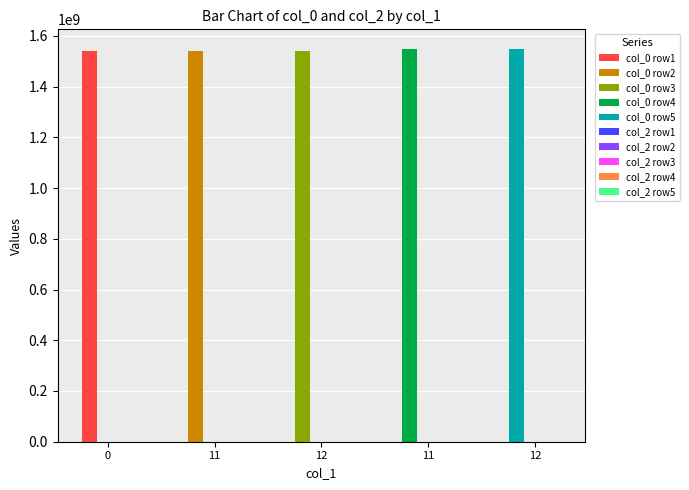

What is the label of the 3rd bar from the left?

12